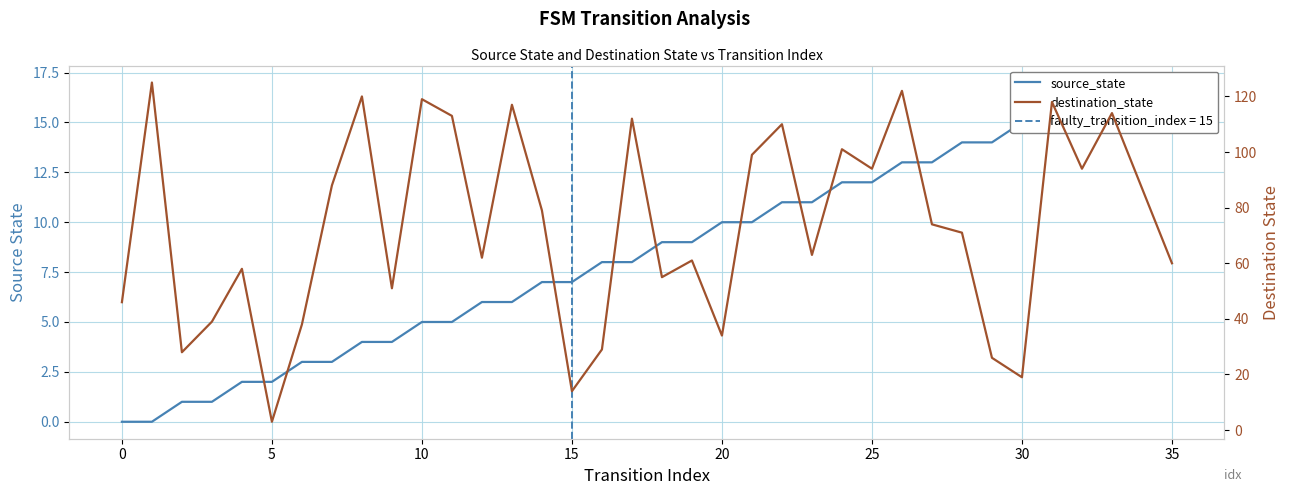

What is the difference between the maximum and minimum values in the destination_state series?

122